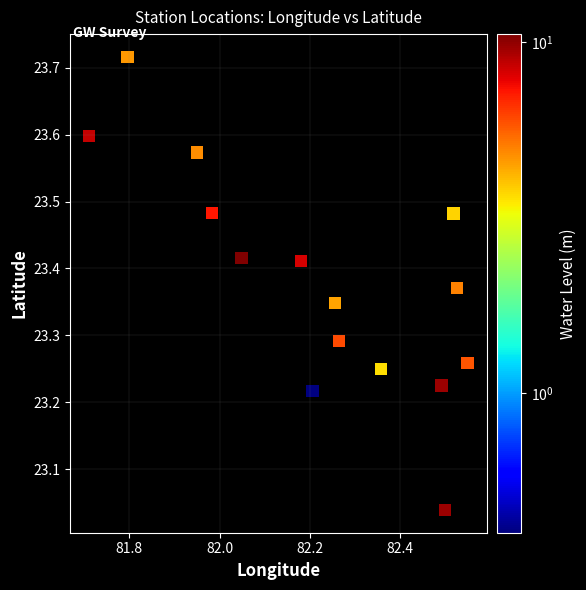

What is the range of Y values (max minus min)?

0.7